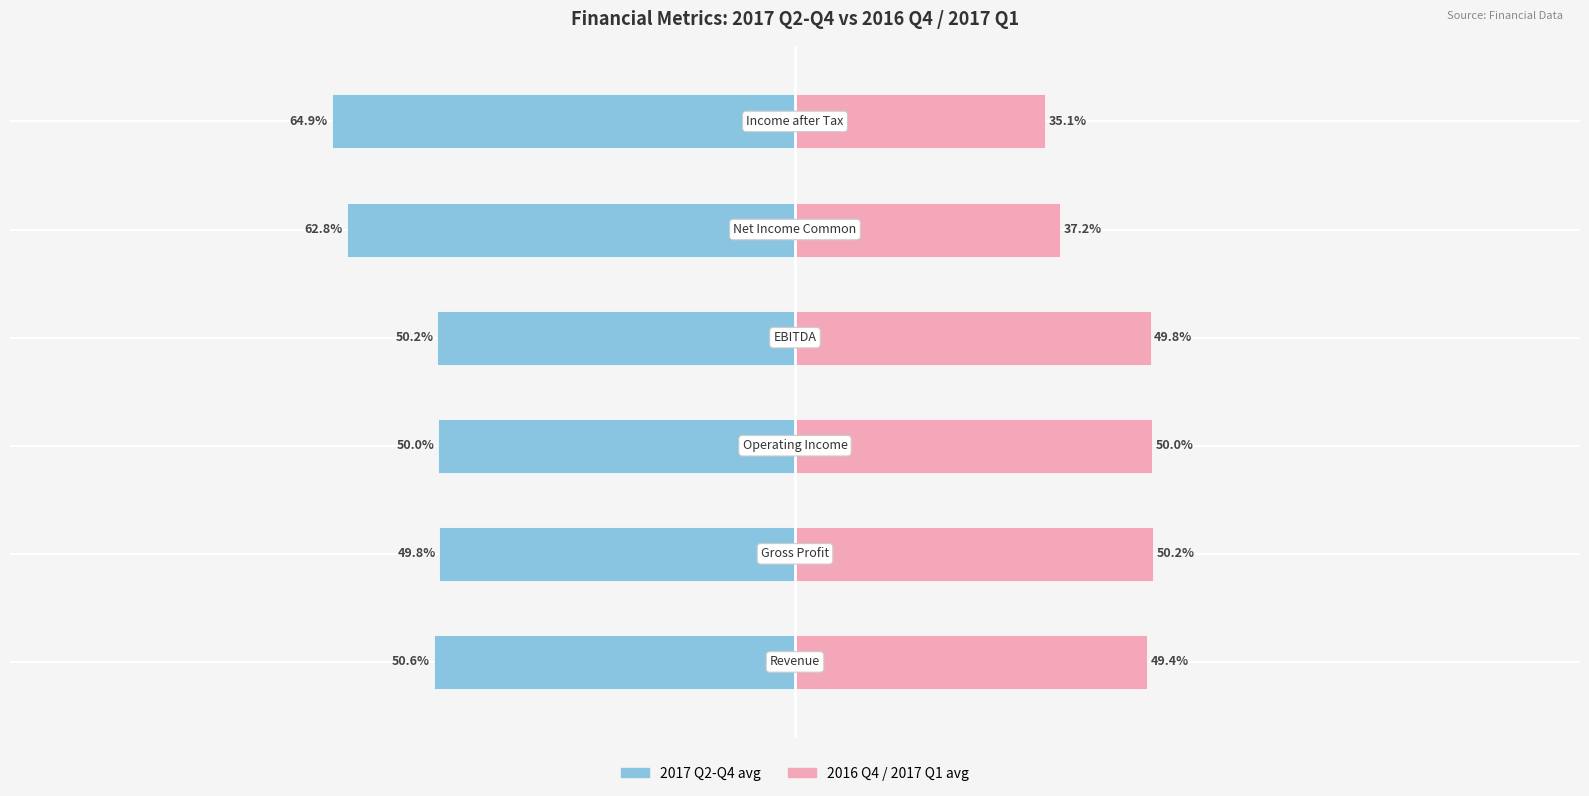

What are all the series names shown in the legend?

2017 Q2-Q4 (avg), 2016 Q4 / 2017 Q1 (avg)